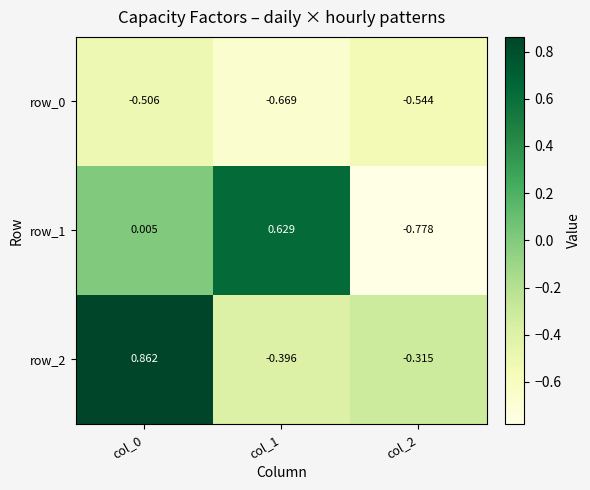

Count the number of categories in the chart.

3